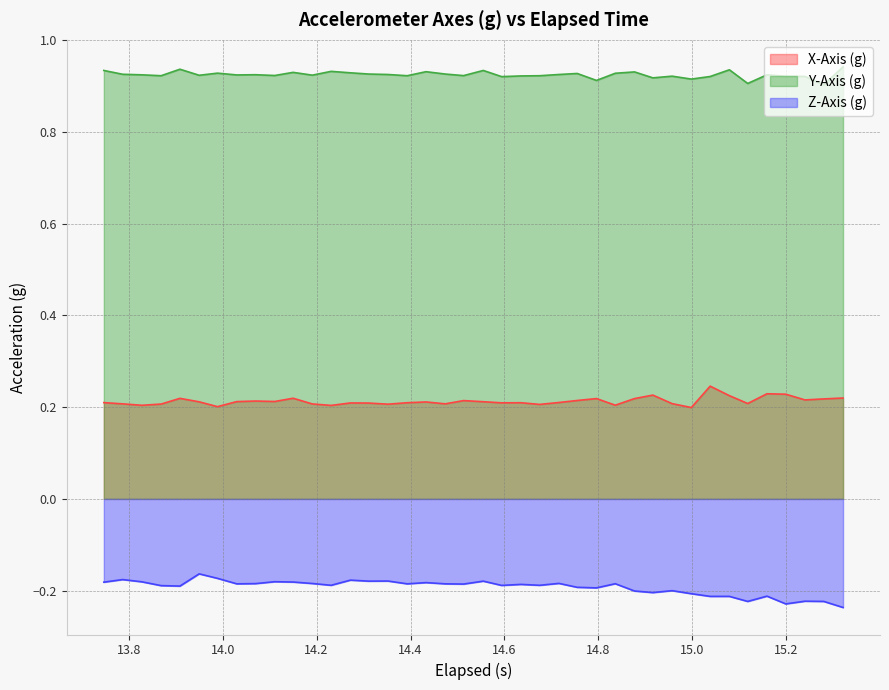

Which series has the largest total across all categories?

Y-Axis (g)